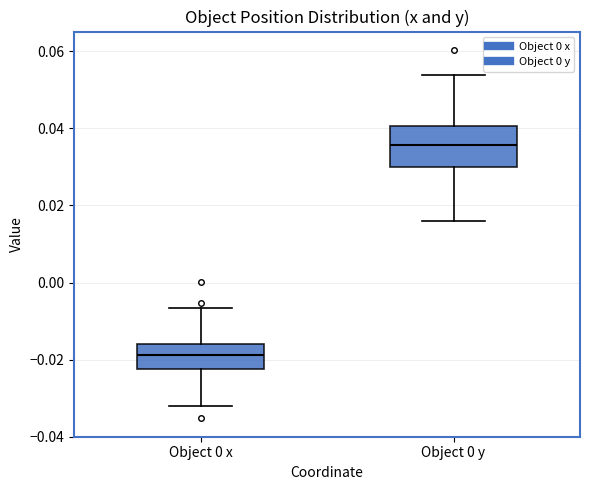

Which box is the tallest, from its lower edge to its upper edge?

Object 0 y